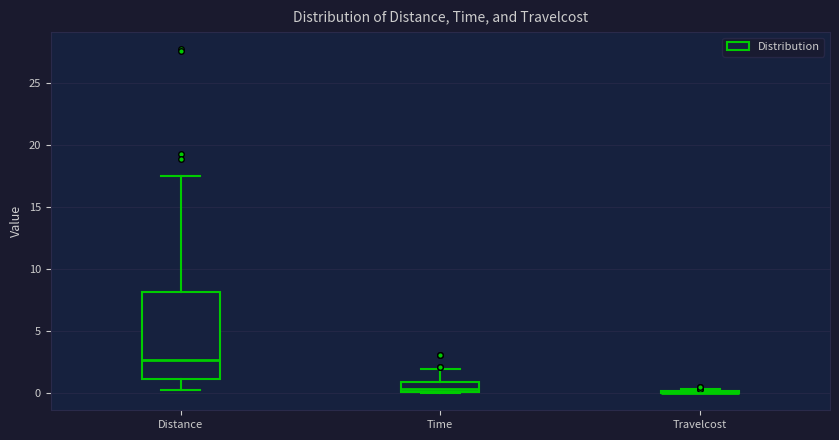

Reading left to right, transcribe this box plot: for each box, give where its median line is, the range the box spans, and where its two whiskers end, as read against the y-axis. The values are not printed on the chart, so give them approximately, as read against the axis.

Distance: median 2.5, box 1.0 to 8.0, whiskers 0.0 to 17.5
Time: median 0.5, box 0.0 to 1.0, whiskers 0.0 to 2.0
Travelcost: box collapsed to a line at 0.0, whiskers 0.0 to 0.5